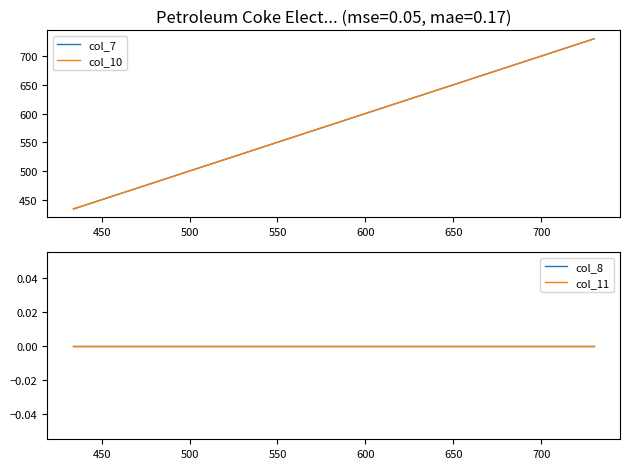

Which series has the widest spread of values?

col_7